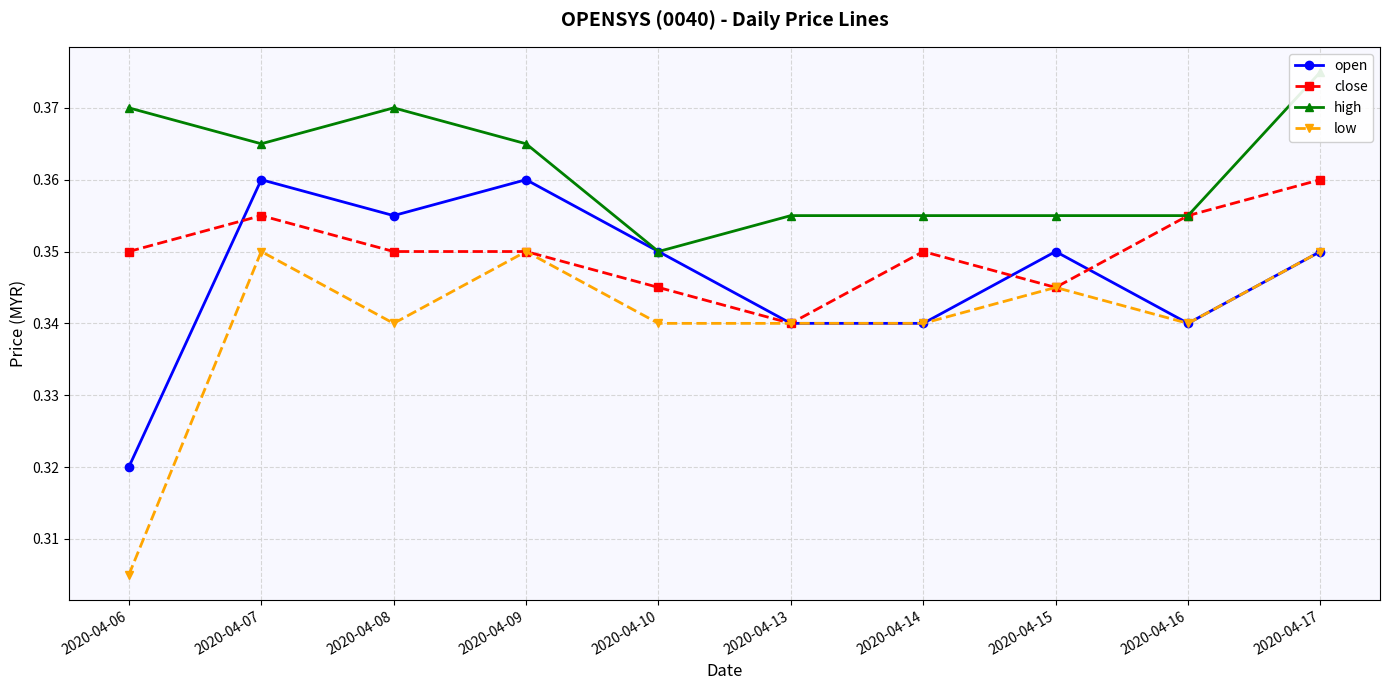

List the series in order of their overall mean, lowest first.

low, open, close, high